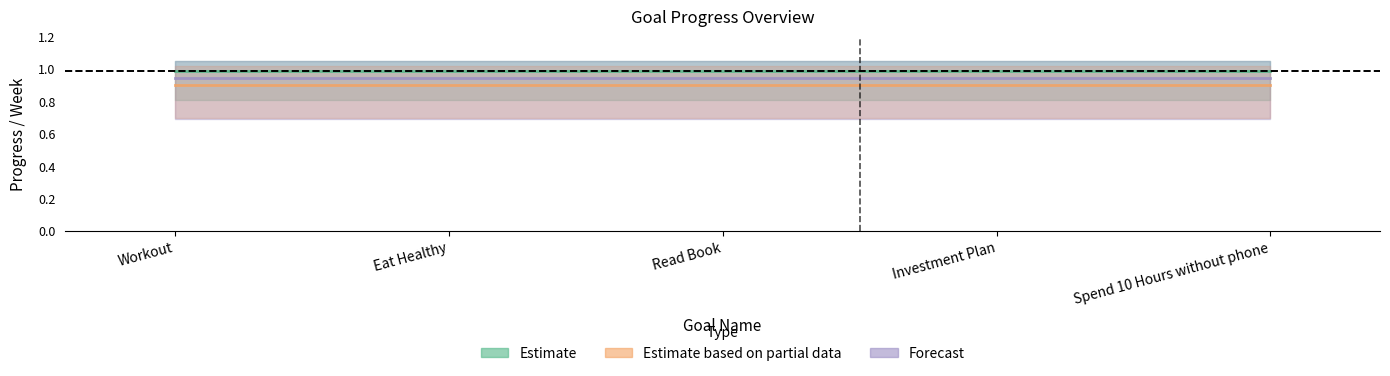

Which series changed the most between Workout and Spend 10 Hours without phone?

Estimate